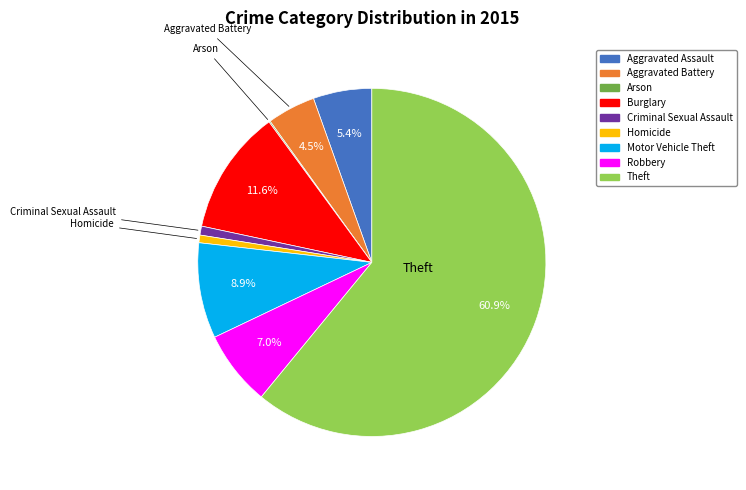

Is there any slice that represents more than half of the pie?

Yes